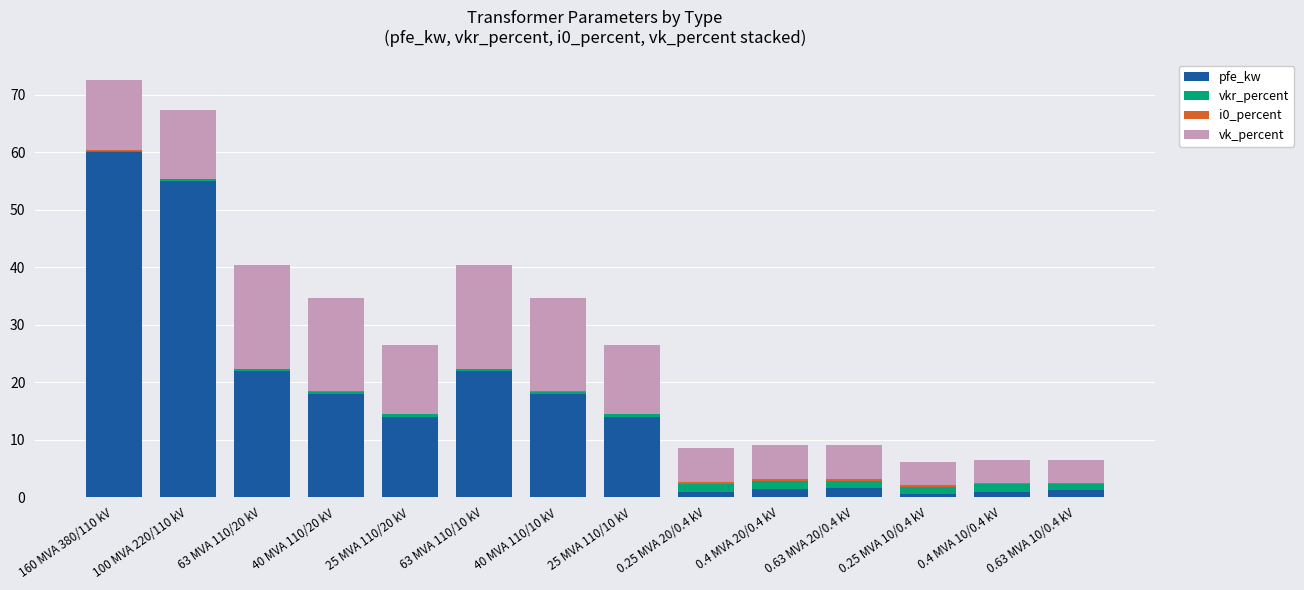

What is the highest value of the pfe_kw series?

60.0